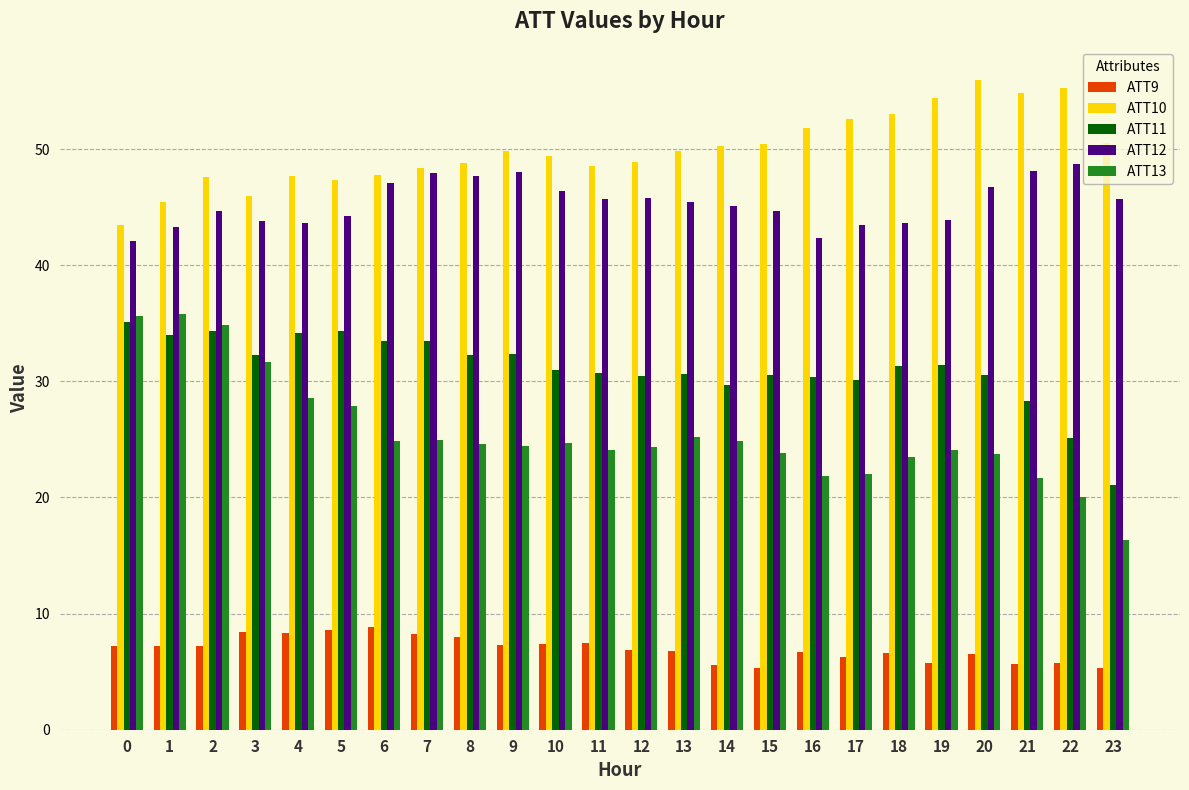

At which category is the sum across all series the highest?

2